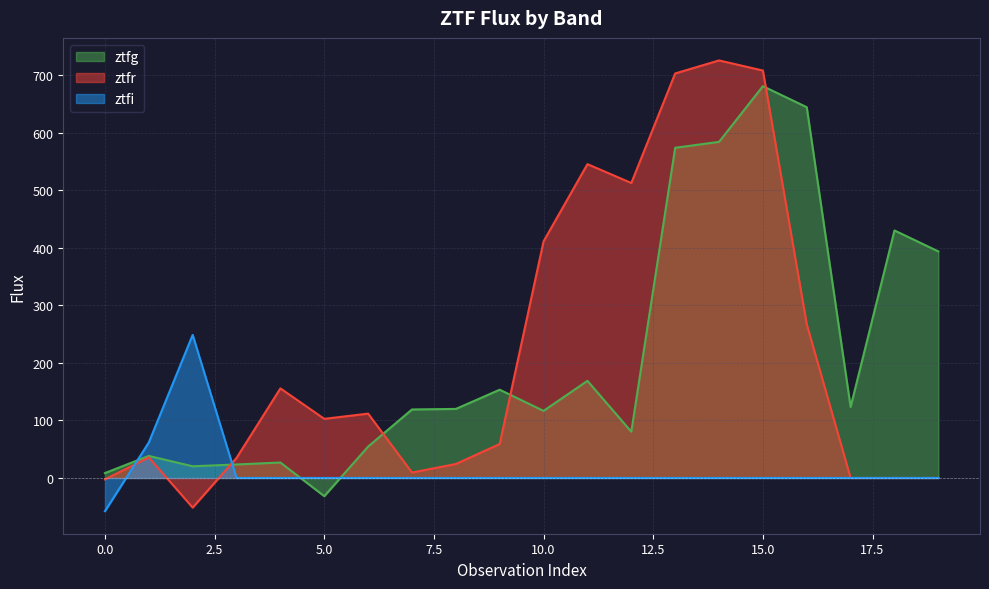

What is the sum of the ztfr values at 19 and 9?

59.1